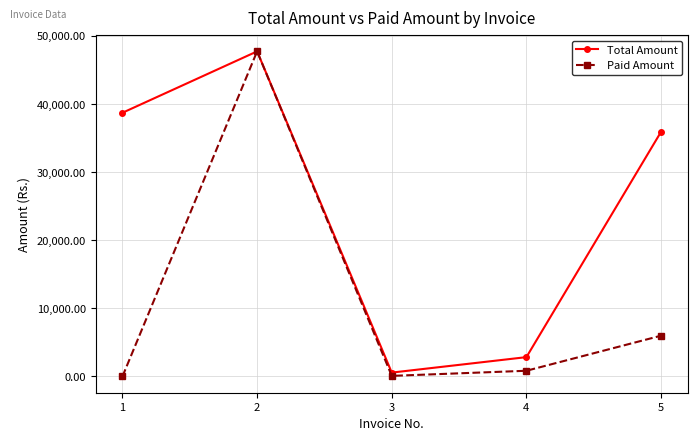

Rank the series by their average value, from lowest to highest.

Paid Amount, Total Amount